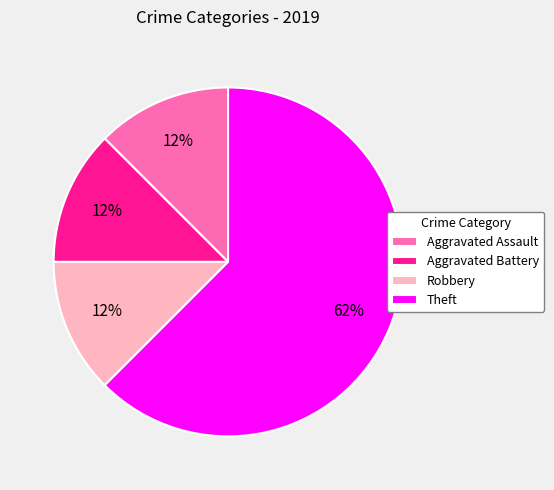

Do Aggravated Assault and Aggravated Battery together represent more than half of the pie?

No